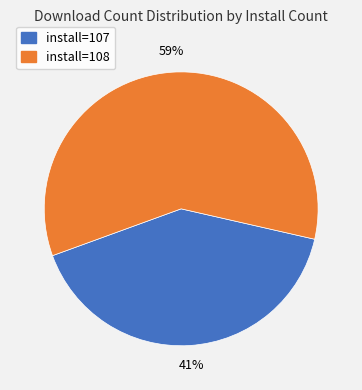

Between install=107 and install=108, which is larger?

install=108